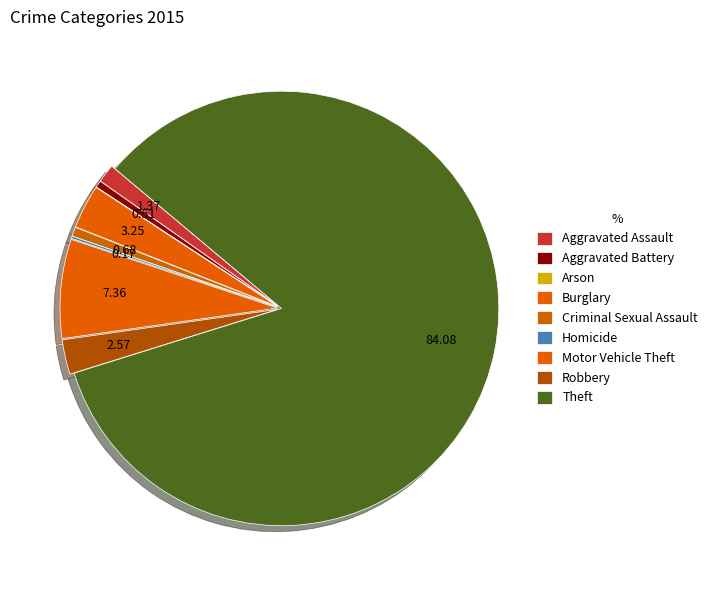

How many slices are in this pie chart?

9